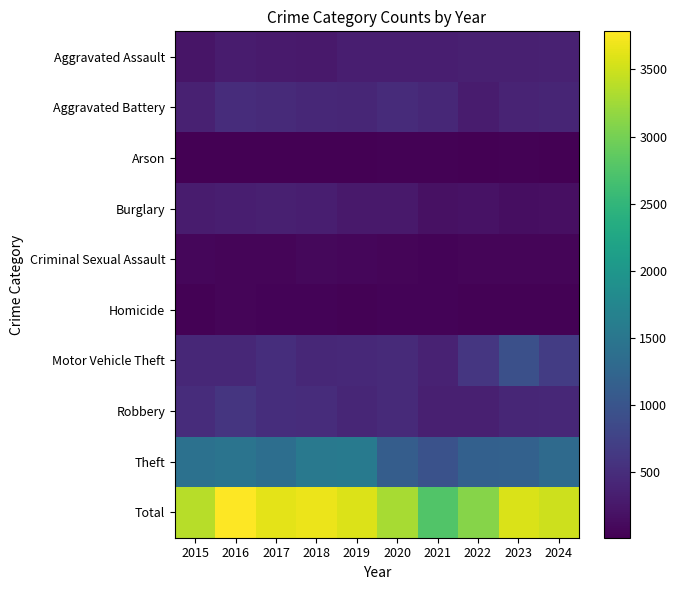

Reading right to left, list all the values displayed in this chart.

Aggravated Assault: 2024=362	2023=350	2022=340	2021=326	2020=334	2019=333	2018=279	2017=284	2016=305	2015=231
Aggravated Battery: 2024=398	2023=386	2022=308	2021=435	2020=475	2019=420	2018=428	2017=464	2016=498	2015=356
Arson: 2024=14	2023=29	2022=28	2021=30	2020=40	2019=27	2018=27	2017=18	2016=28	2015=24
Burglary: 2024=163	2023=156	2022=191	2021=187	2020=276	2019=278	2018=328	2017=350	2016=329	2015=301
Criminal Sexual Assault: 2024=72	2023=71	2022=65	2021=58	2020=64	2019=80	2018=92	2017=71	2016=64	2015=82
Homicide: 2024=38	2023=35	2022=31	2021=50	2020=54	2019=40	2018=44	2017=56	2016=60	2015=30
Motor Vehicle Theft: 2024=690	2023=933	2022=611	2021=370	2020=458	2019=443	2018=434	2017=502	2016=437	2015=428
Robbery: 2024=436	2023=426	2022=348	2021=346	2020=461	2019=414	2018=493	2017=511	2016=601	2015=498
Theft: 2024=1324	2023=1182	2022=1170	2021=965	2020=1125	2019=1552	2018=1543	2017=1376	2016=1461	2015=1421
Total: 2024=3497	2023=3568	2022=3092	2021=2767	2020=3287	2019=3587	2018=3668	2017=3632	2016=3783	2015=3371